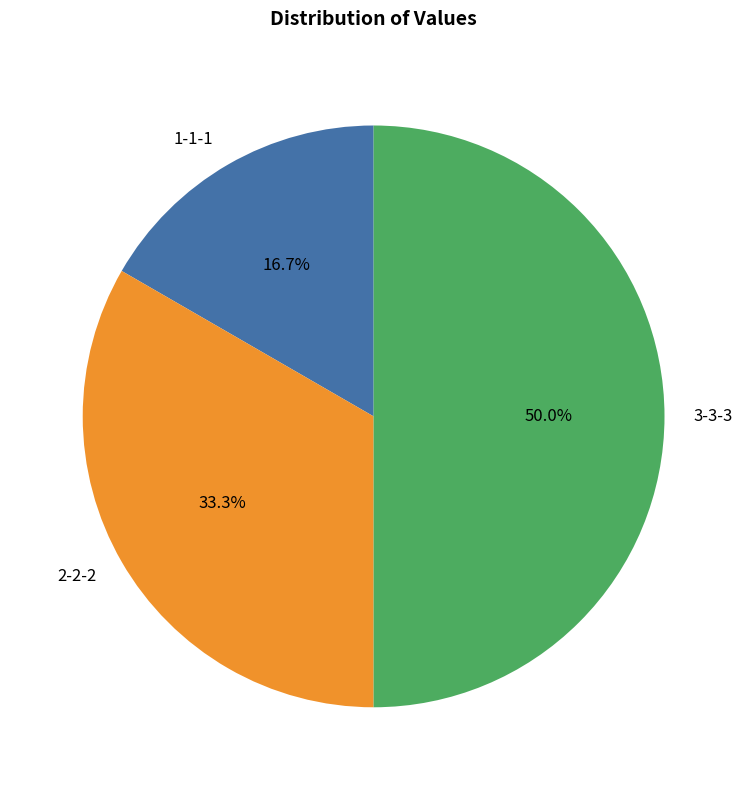

To the nearest percent, what percentage of the pie is 3-3-3?

50%